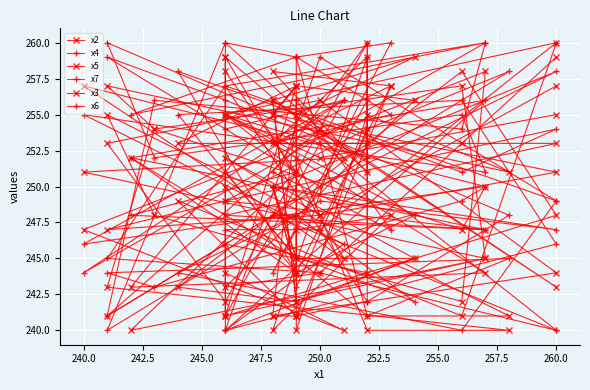

List the series in order of their peak value, lowest first.

x2, x5, x4, x7, x3, x6